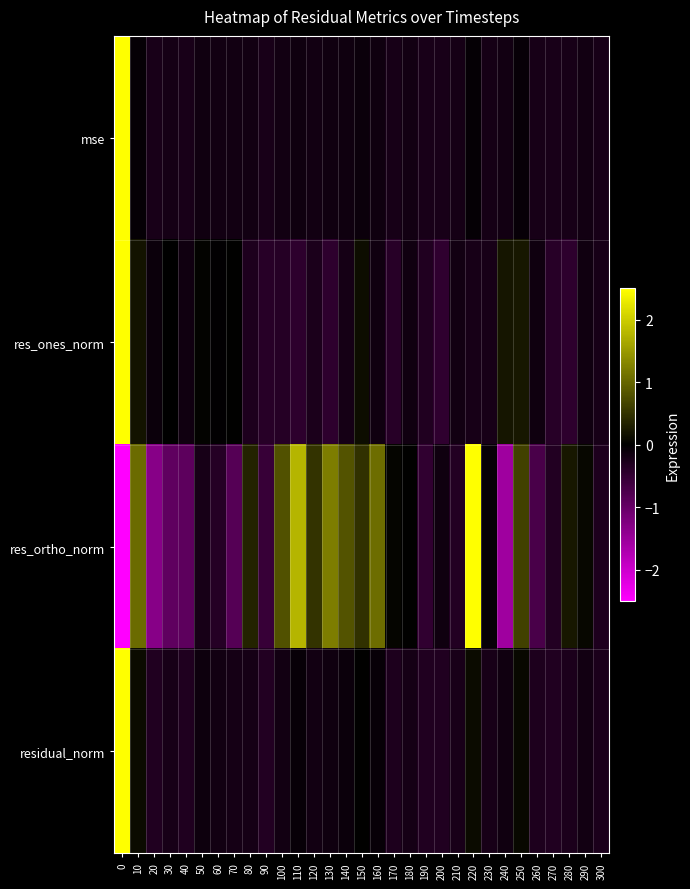

What is the spread (max minus min) of values at 260?

0.6